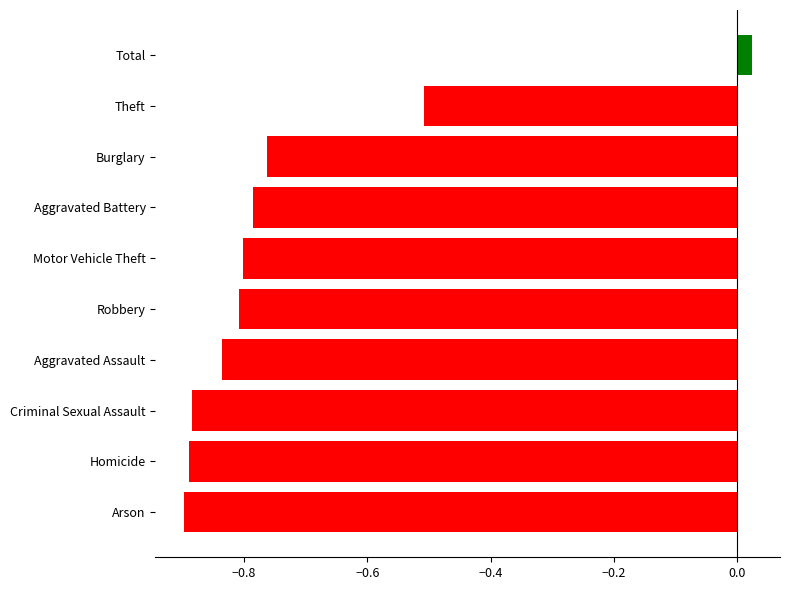

The chart shows a value of -0.8 at Robbery. True or false?

True